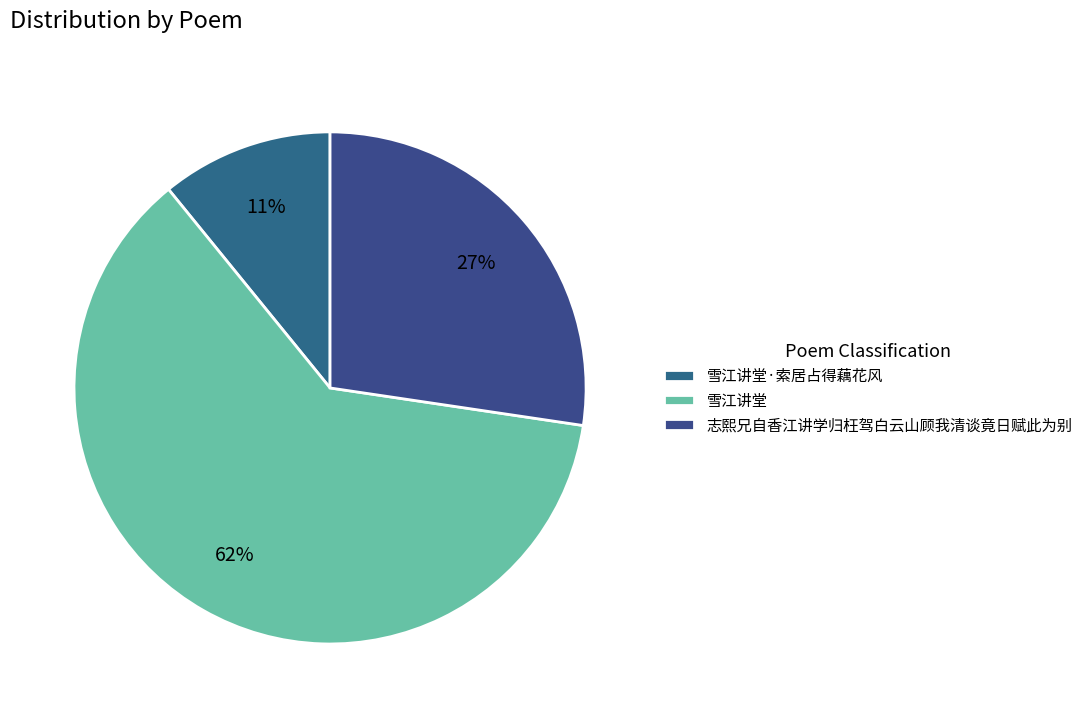

Count the number of slices in the pie.

3